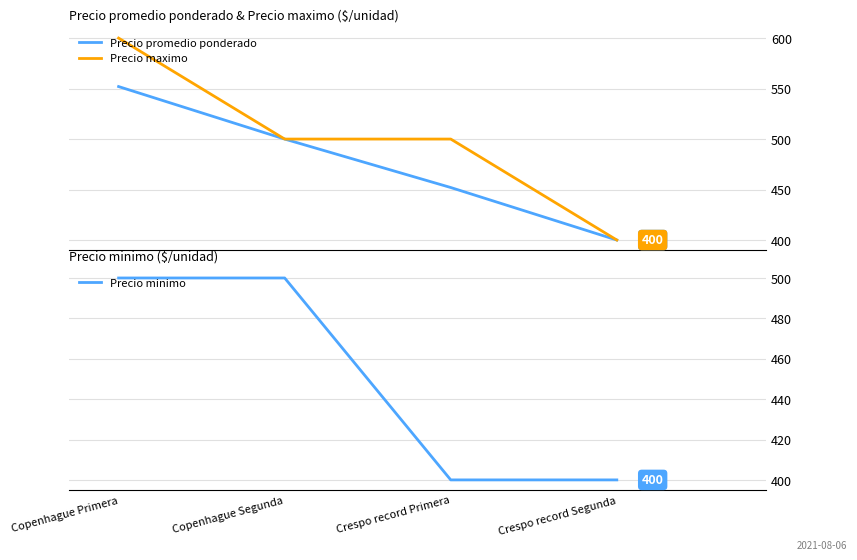

True or false: Precio minimo has more than 1 points higher than both neighbors.

False